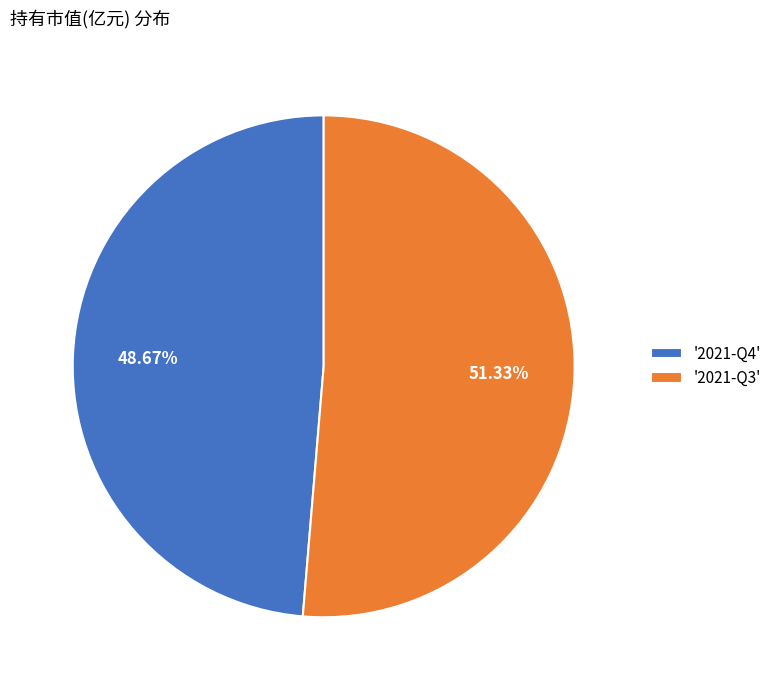

Approximately how many times larger is the value at '2021-Q3' compared to '2021-Q4'?

1.1